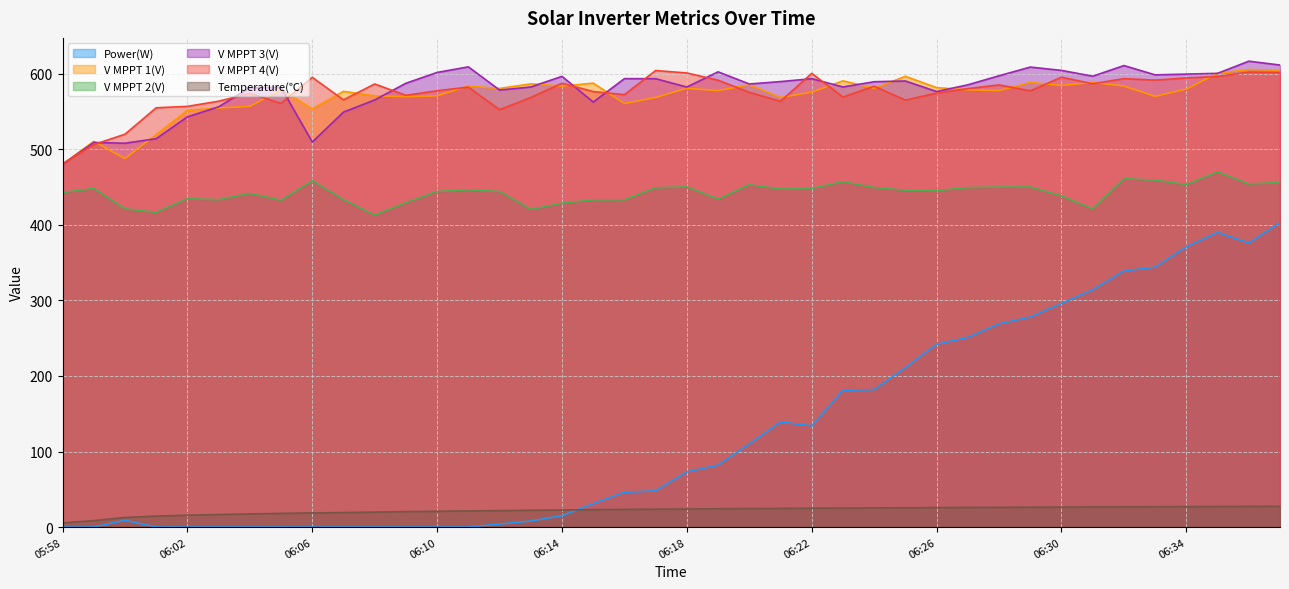

The value of V MPPT 4(V) at 06:33 is 176.6. True or false?

False